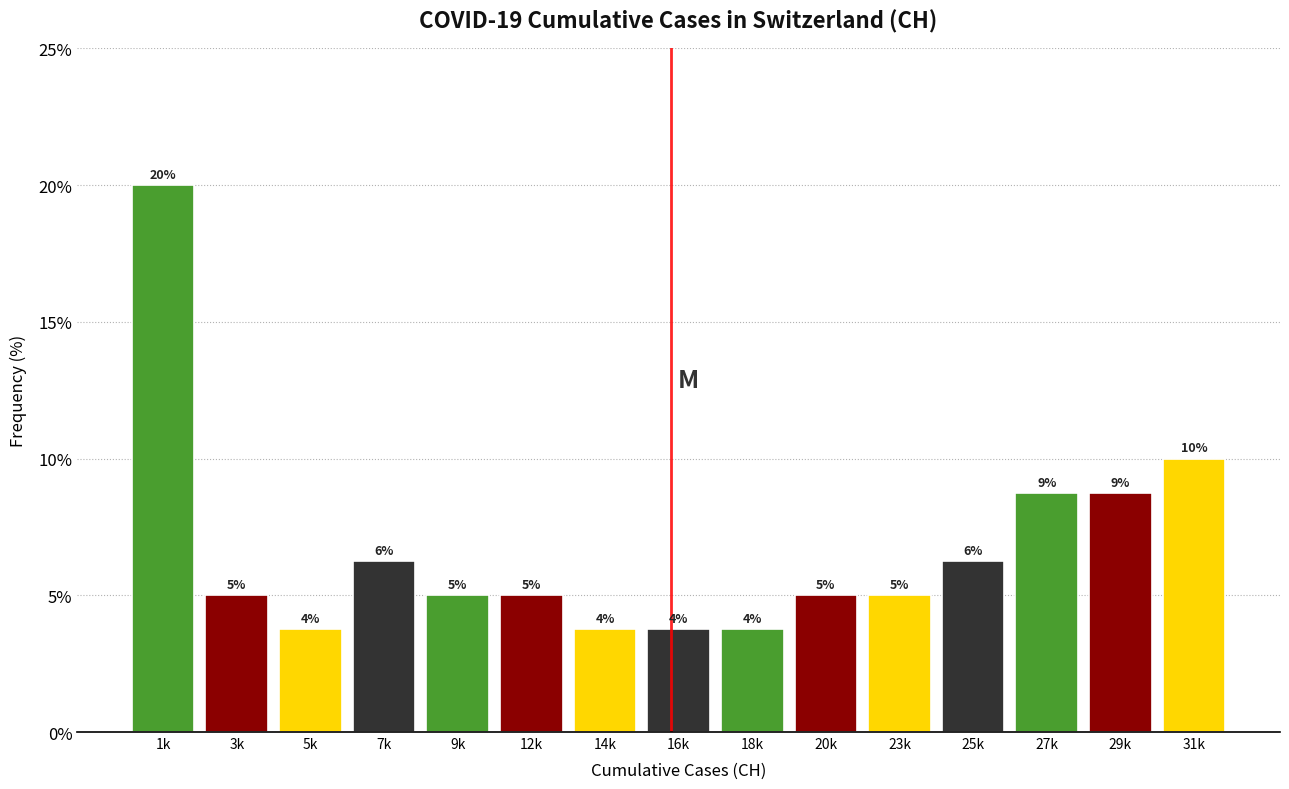

Does the chart contain any negative values?

No